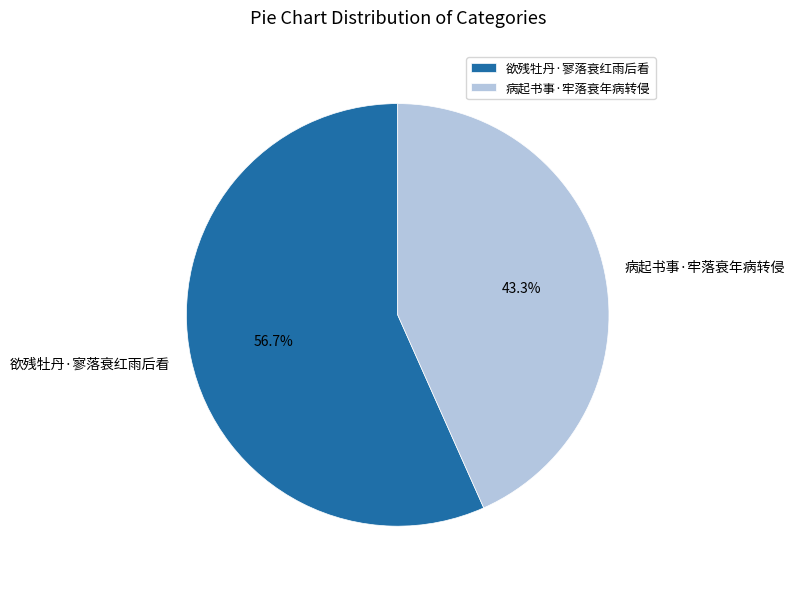

To the nearest percent, what is the difference between the 病起书事·牢落衰年病转侵 and 欲残牡丹·寥落衰红雨后看 slice percentages?

13%